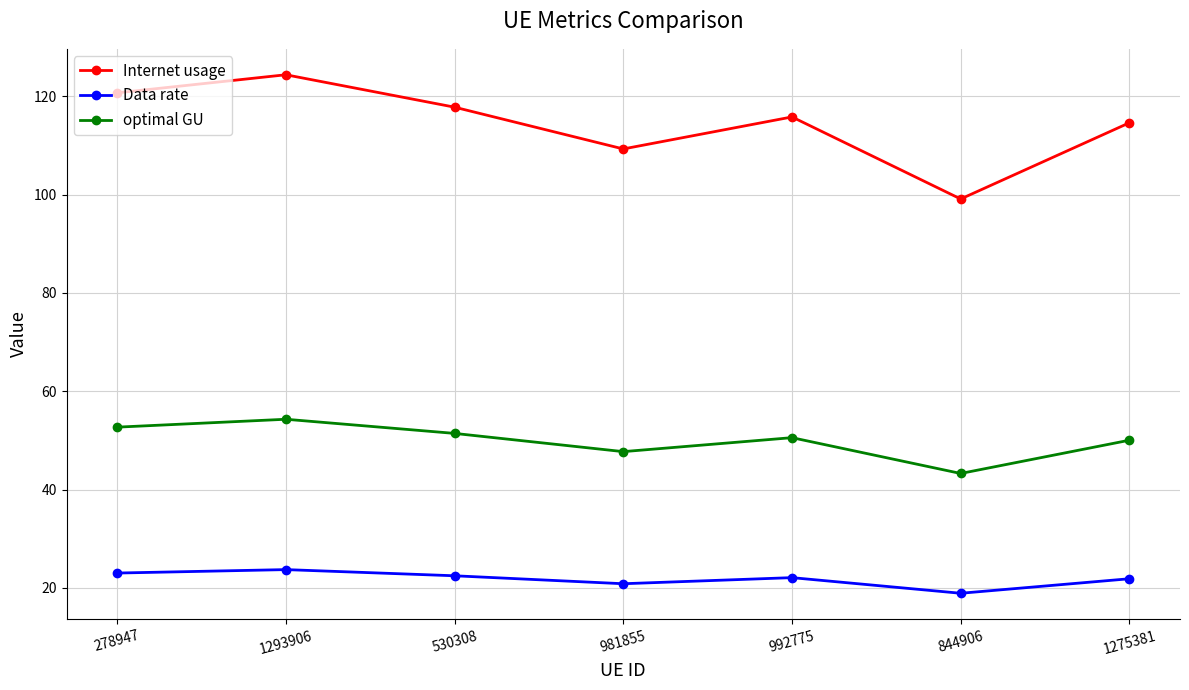

Which series has the largest range (max minus min)?

Internet usage